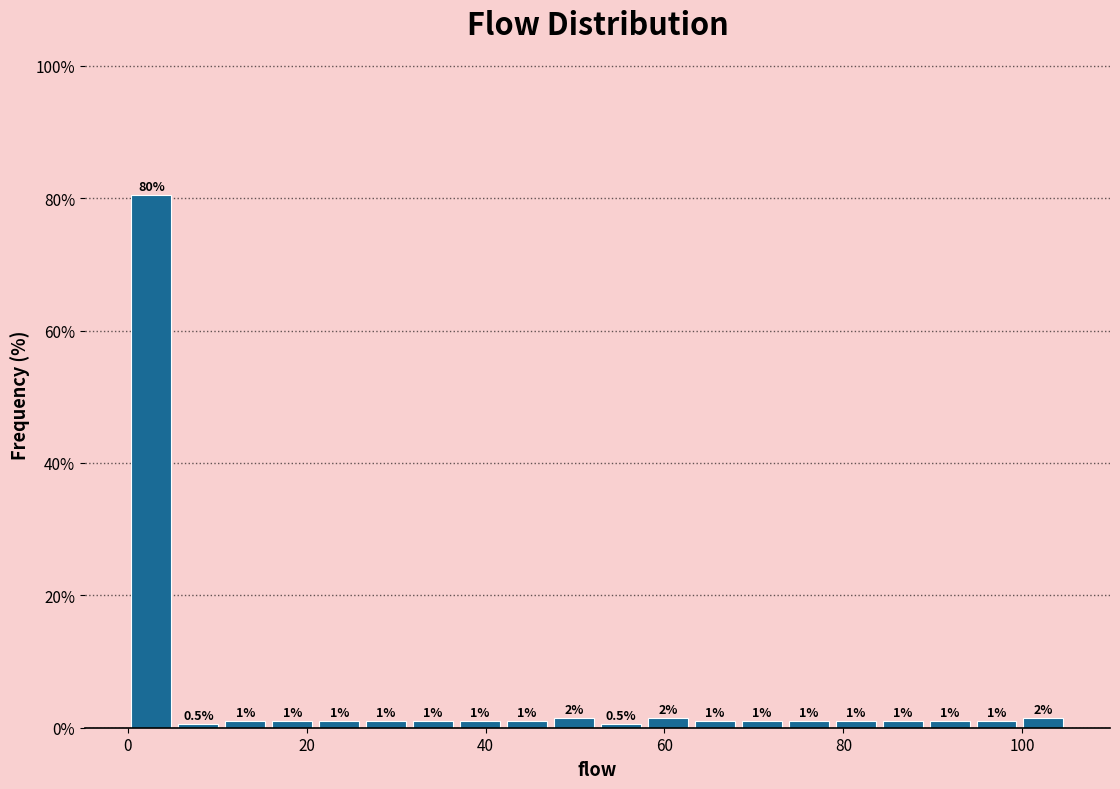

Around what value on the x-axis is the tallest bar? Give the approximate position of its centre, as read against the axis.

2